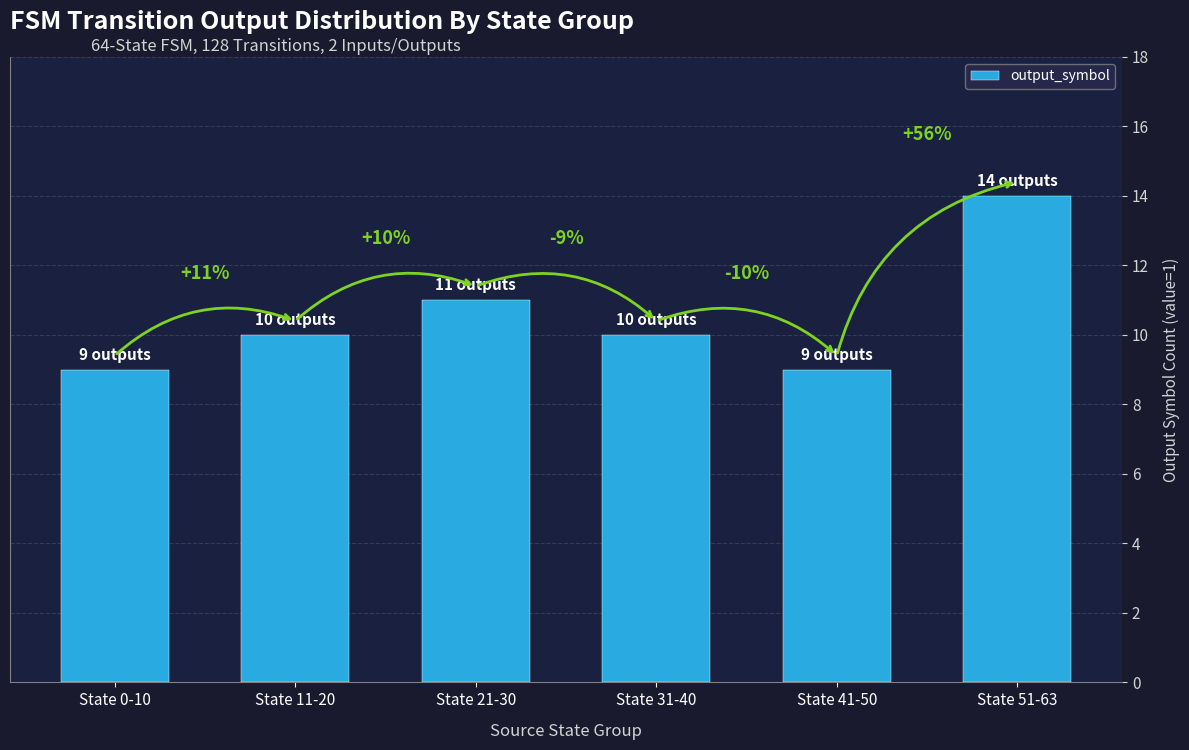

How many bars are there in total?

6